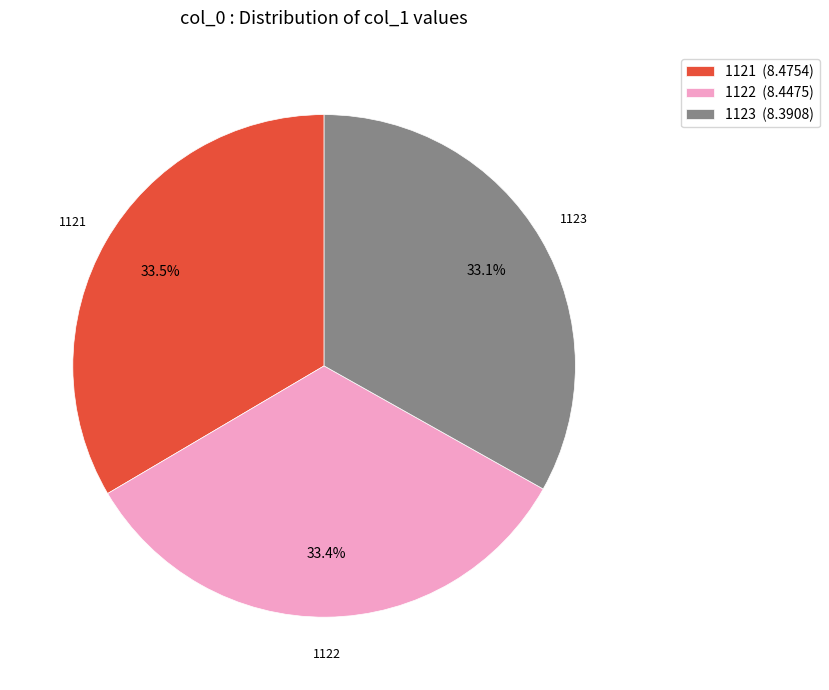

Do 1122 (8.4475) and 1123 (8.3908) together represent more than half of the pie?

Yes